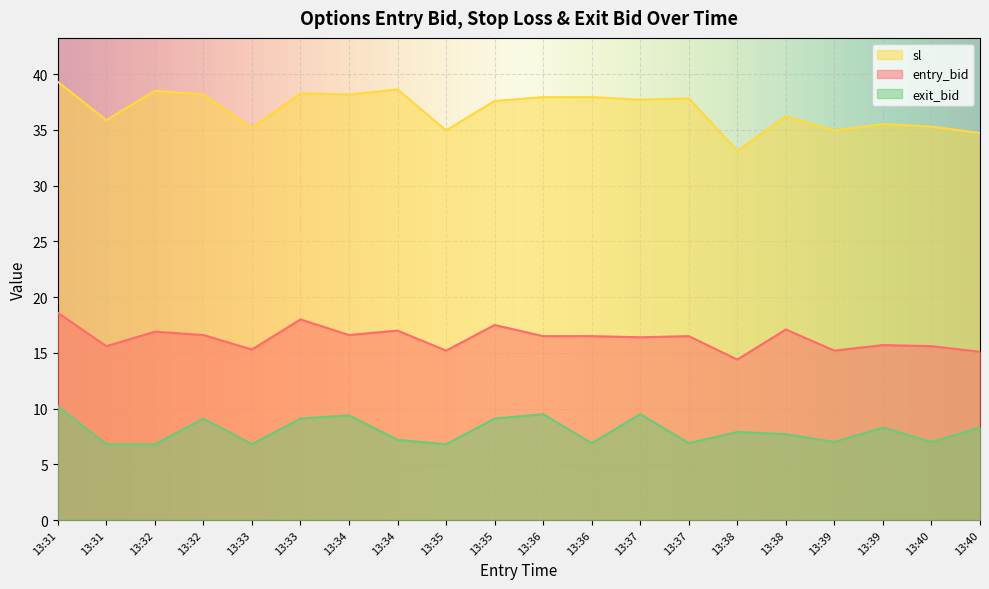

Which series has the largest total across all categories?

sl